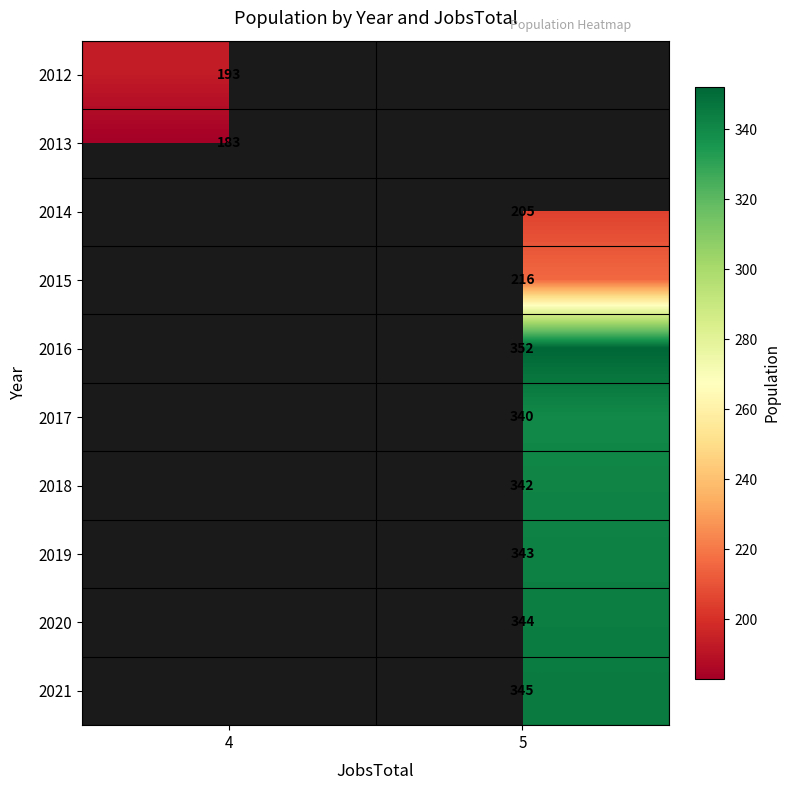

What is the minimum value shown in the chart?

183.0